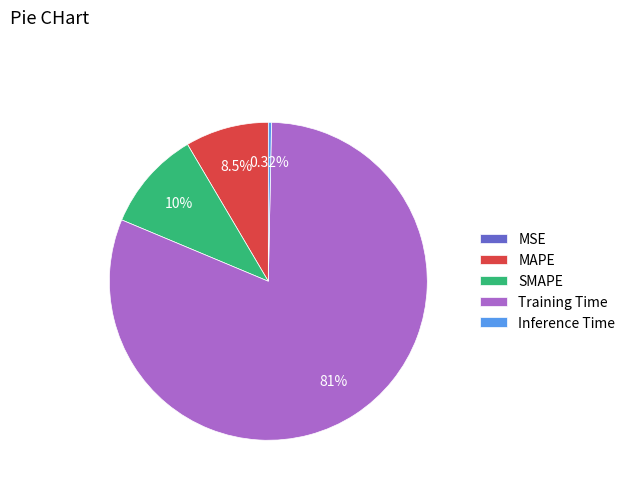

Between Training Time and SMAPE, which is larger?

Training Time